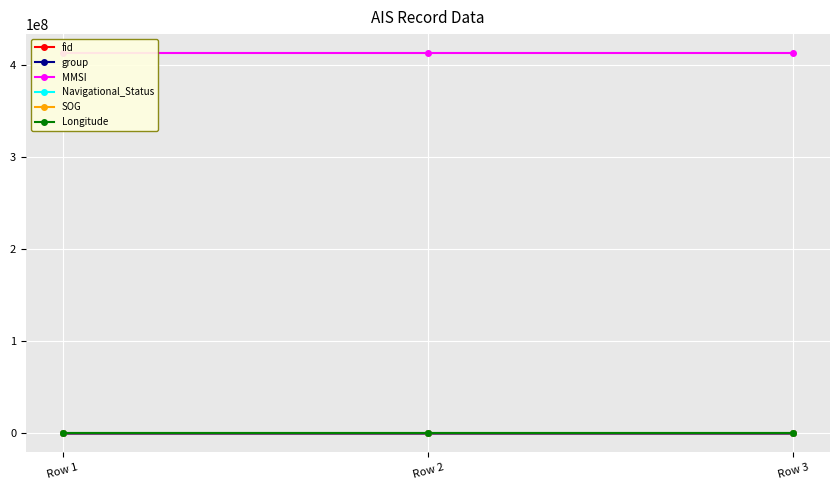

At Row 2, list the series in order from largest to smallest.

MMSI, fid, group, Longitude, SOG, Navigational_Status